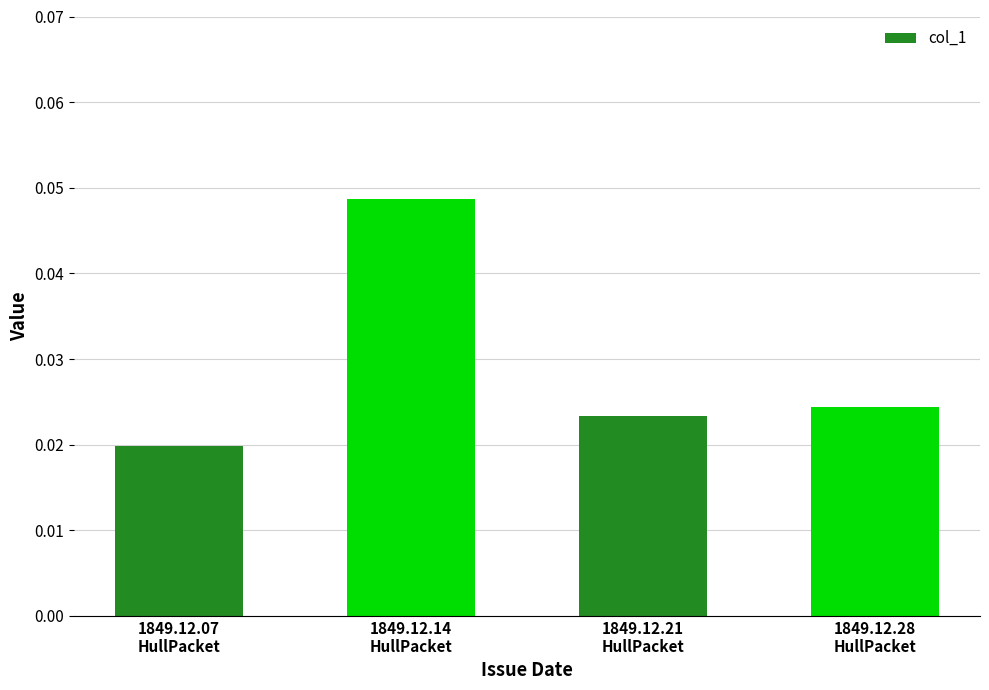

Rank the categories by value from lowest to highest.

1849.12.07
HullPacket, 1849.12.21
HullPacket, 1849.12.28
HullPacket, 1849.12.14
HullPacket